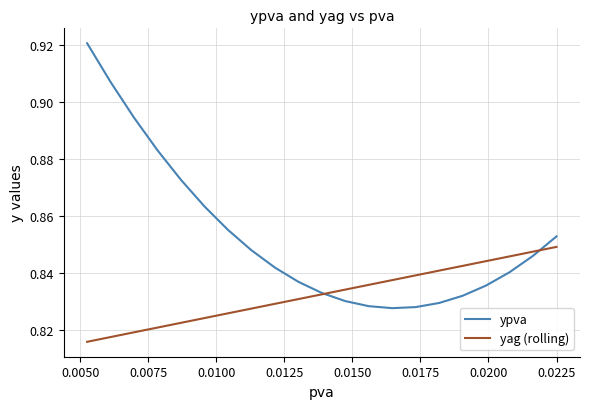

Which series has the largest total across all categories?

ypva